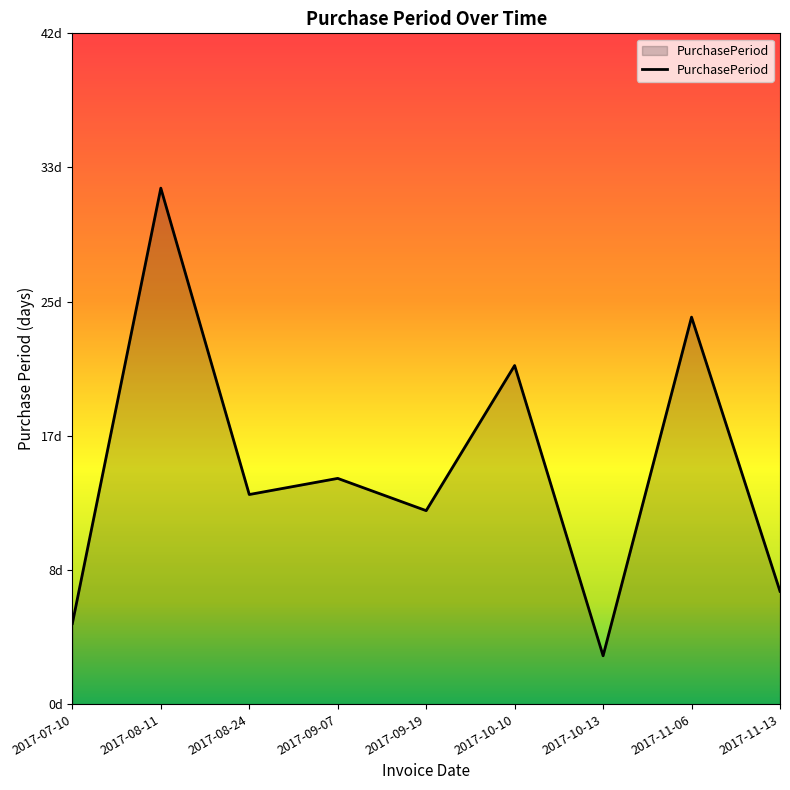

At which category does the data reach its first local peak?

2017-08-11